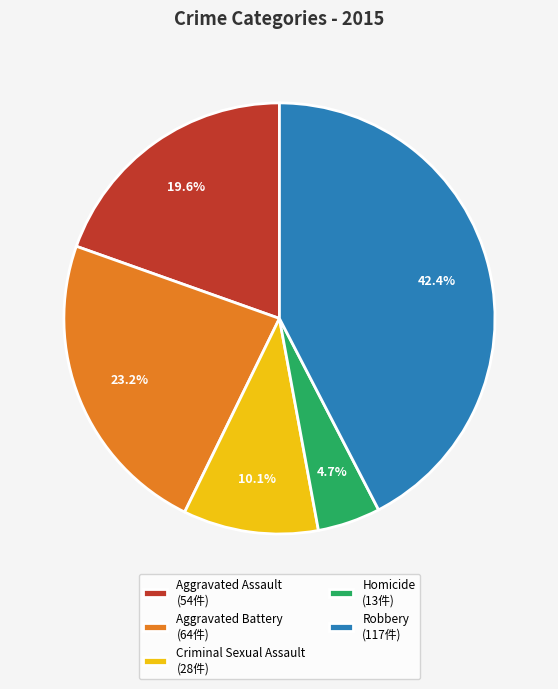

To the nearest percent, what is the average slice percentage?

20%